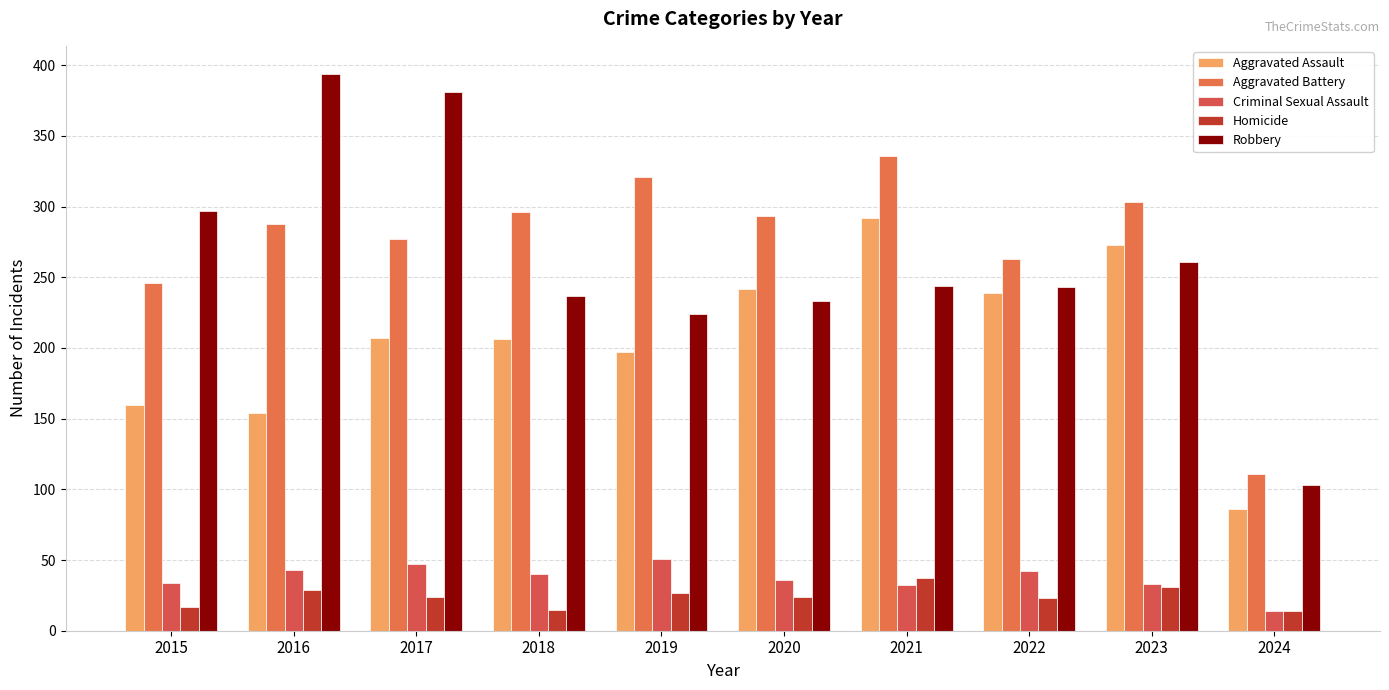

What is the value of the Criminal Sexual Assault bar at the 1st from the left?

34